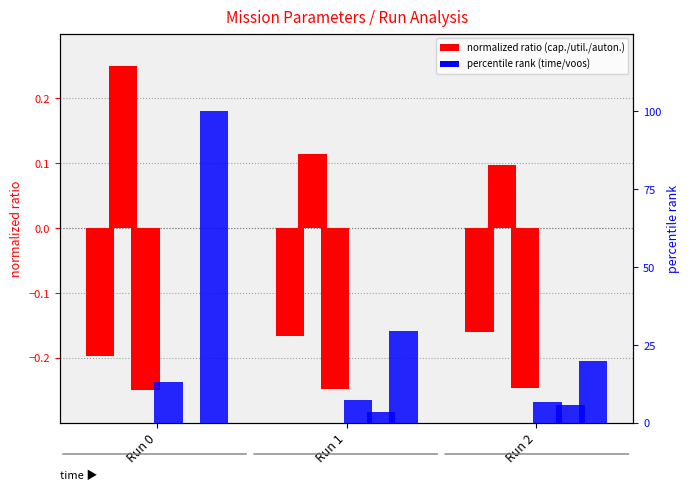

Where is Capacidade operacional [ha/h] nearest to the value 0?

Run 2